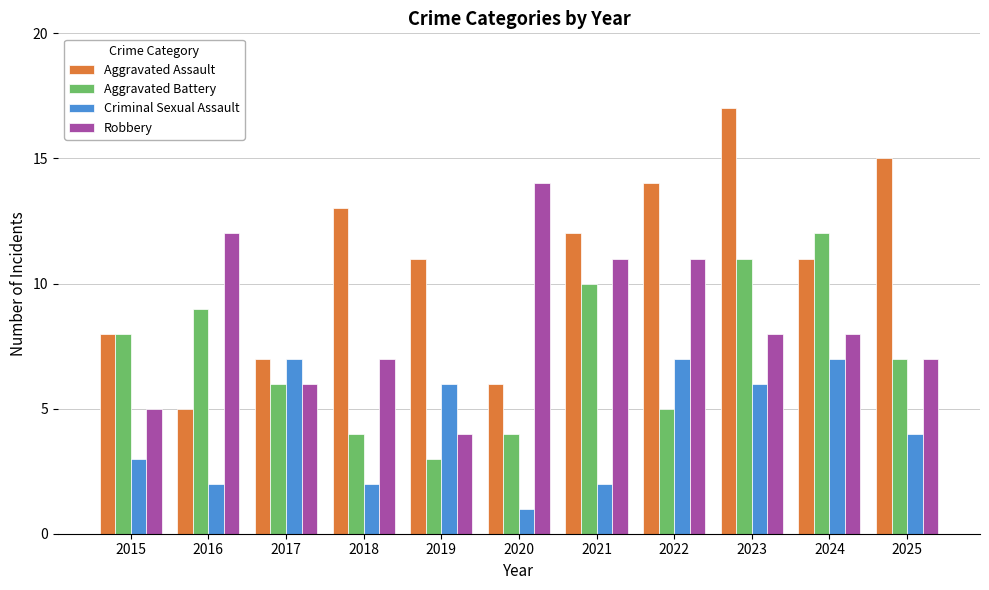

At which label does Robbery first exceed 8?

2016